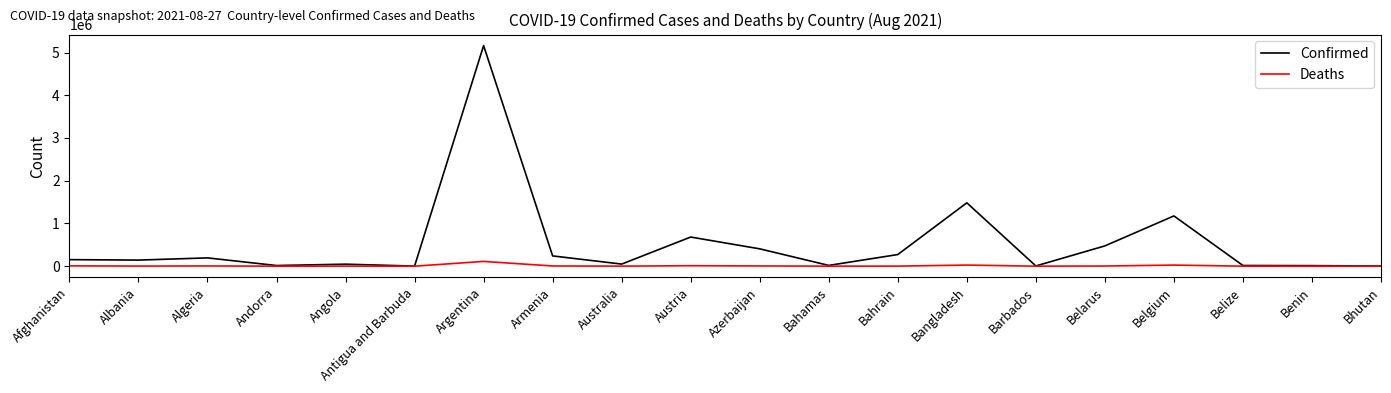

List the series in order of their peak value, lowest first.

Deaths, Confirmed